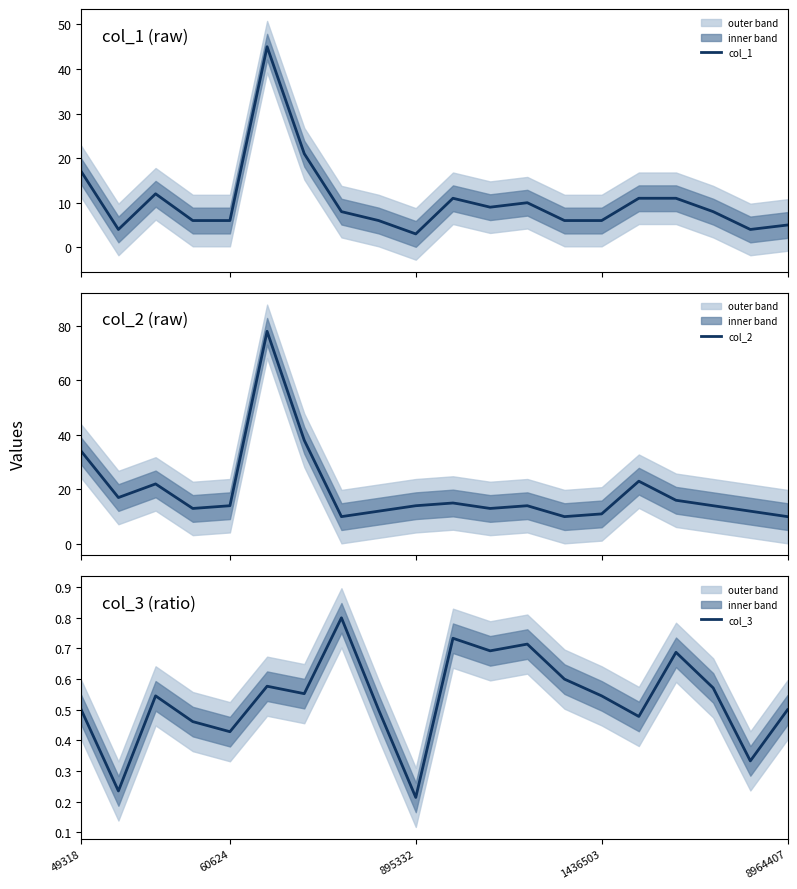

What is the maximum value for col_3?

0.8